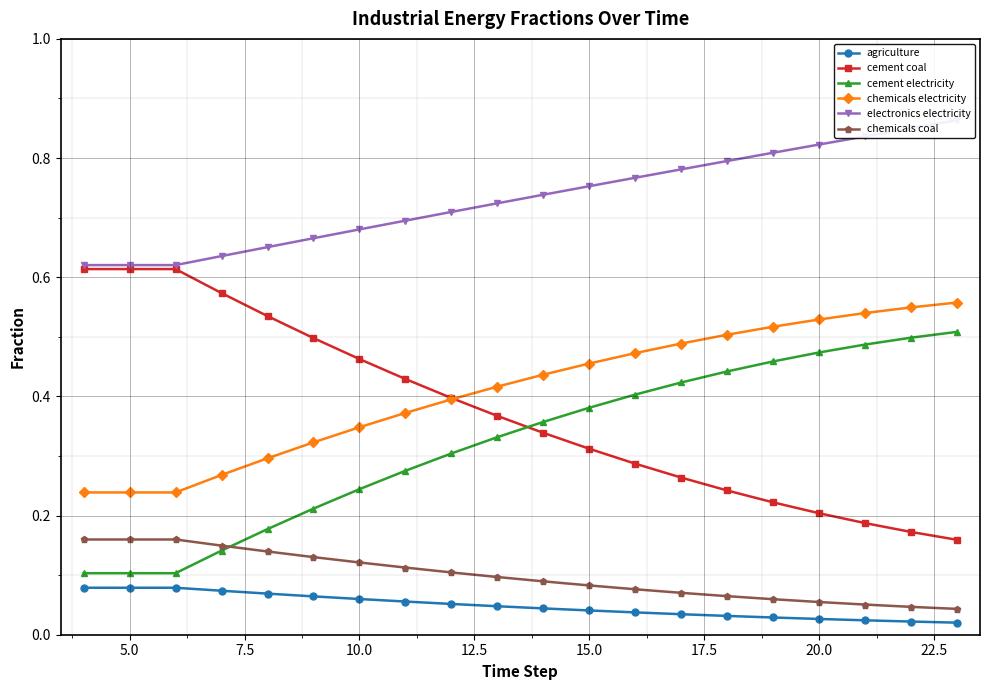

How many intersections are there between cement electricity and cement coal?

1